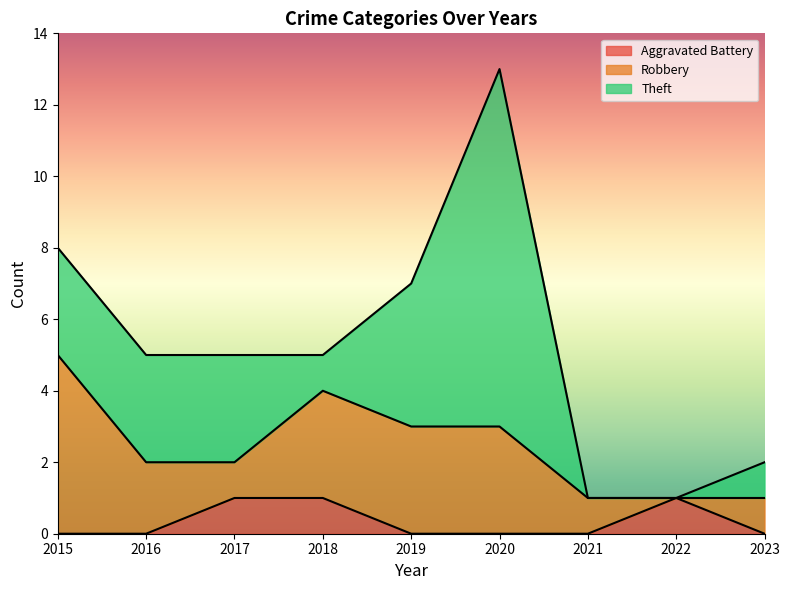

Where does the Robbery series first go above 2?

2015